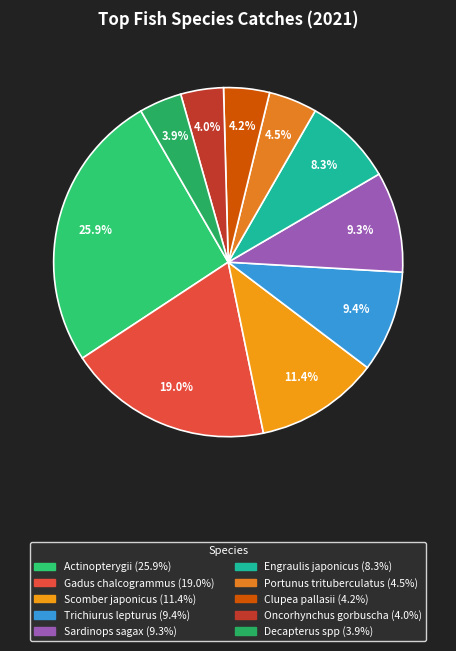

What portion of the pie excludes Engraulis japonicus?

91.7%